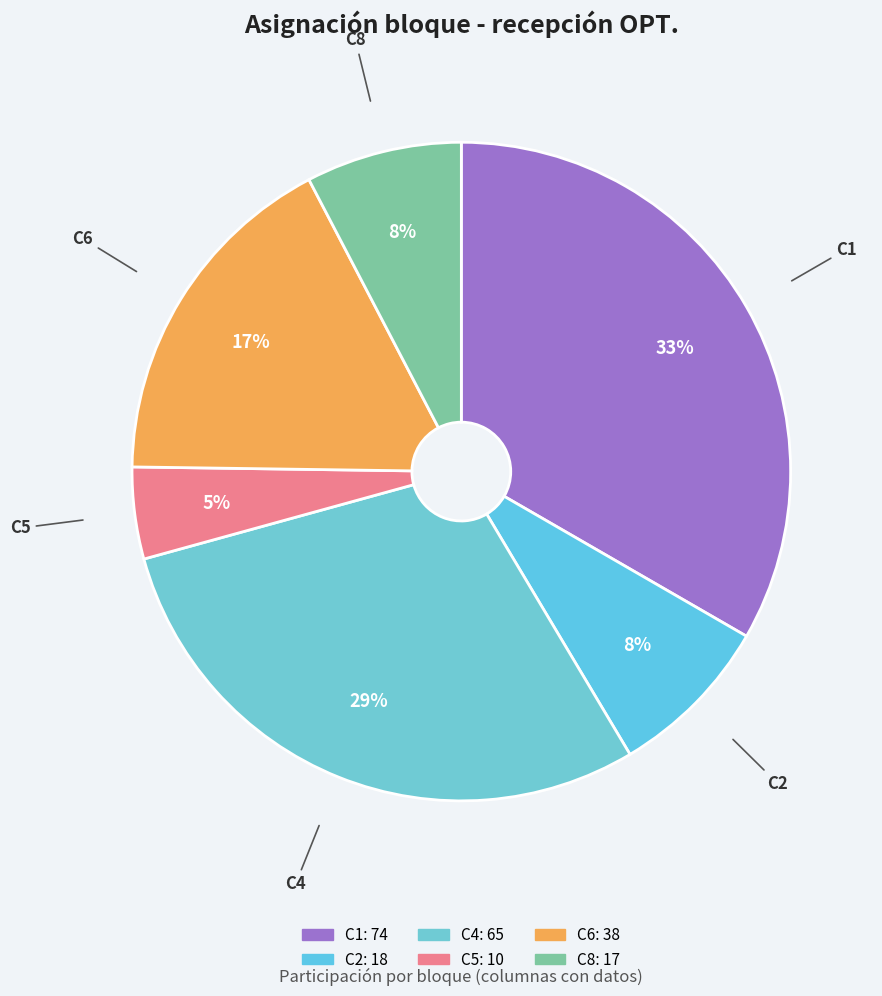

How many segments does this pie chart have?

6